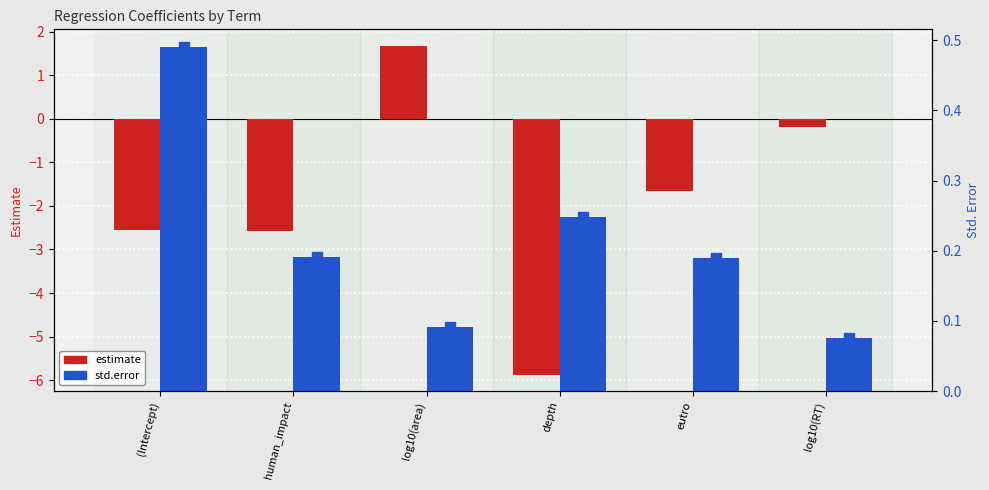

How many bars are there in each group?

2